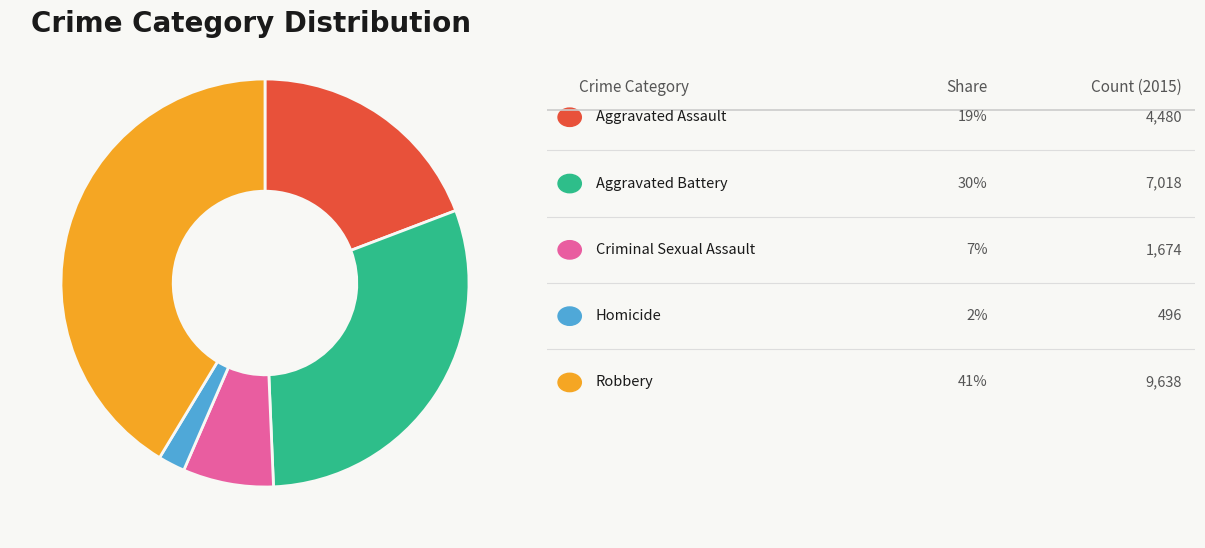

Does any single category account for the majority?

No